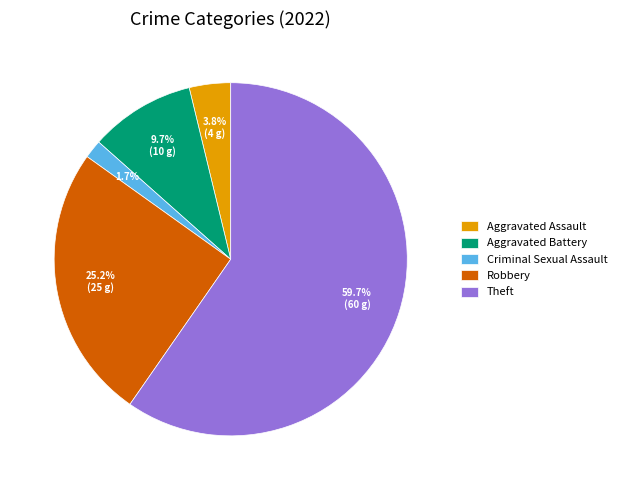

Is it true that Robbery is 25% of the pie?

True